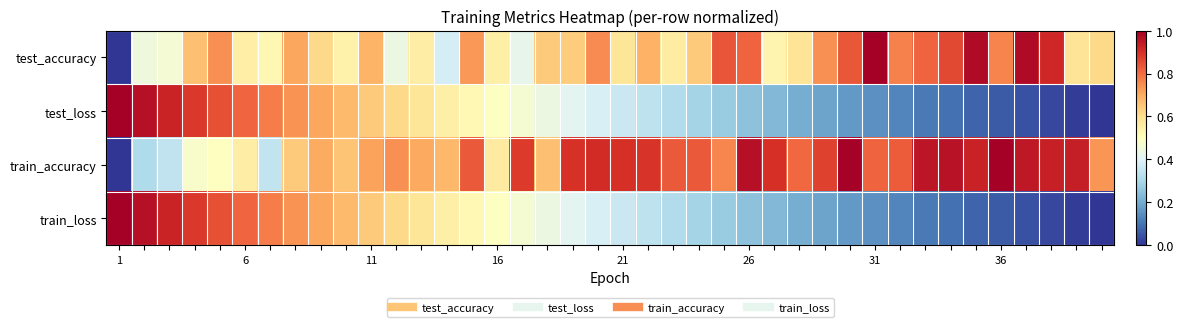

Which series has the widest spread of values?

test_accuracy